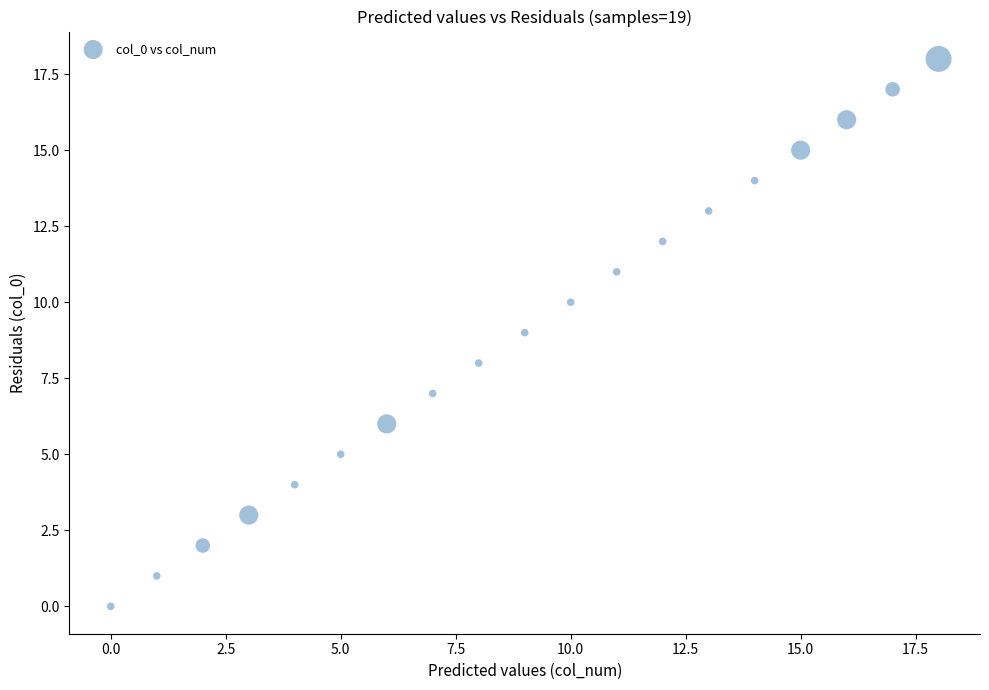

What is the range of Y values (max minus min)?

18